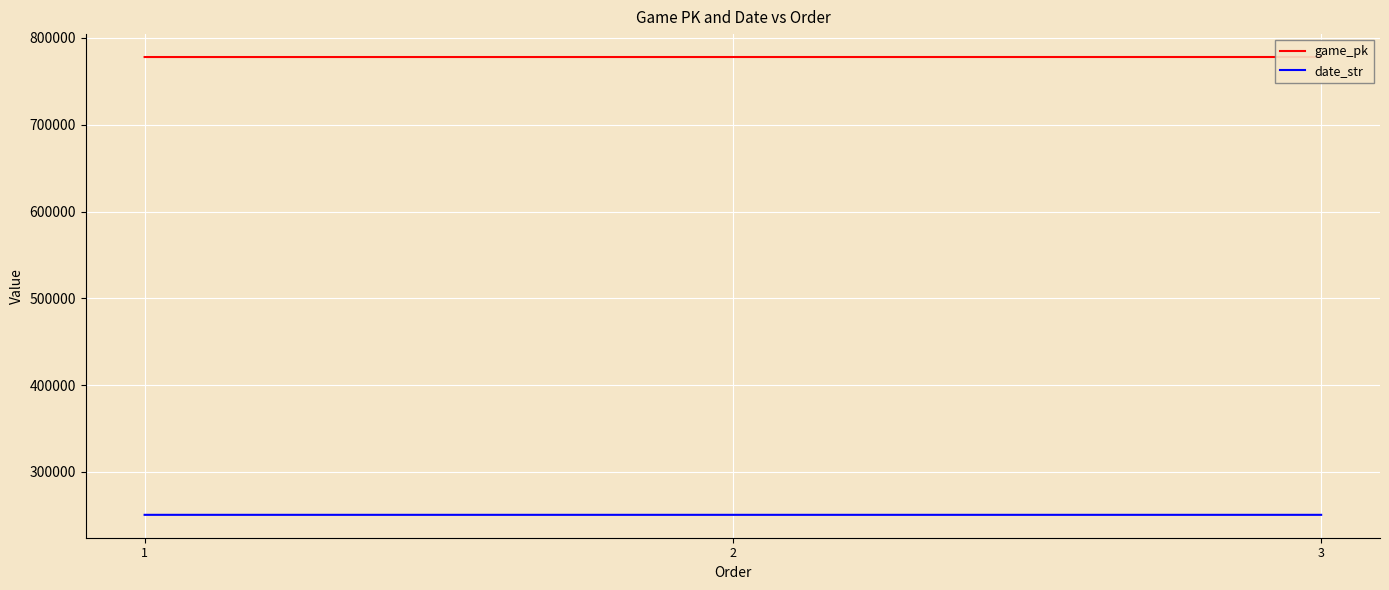

Rank the series at 1 from highest to lowest value.

game_pk, date_str